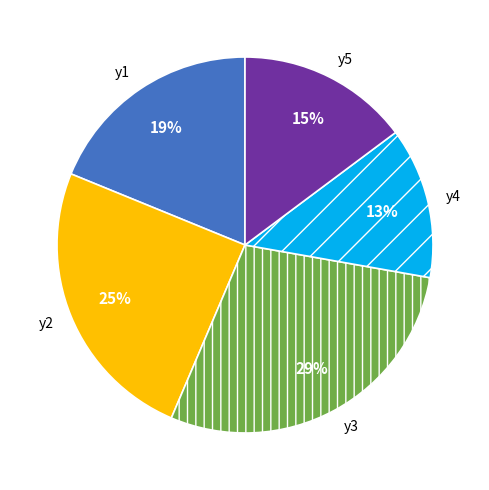

To the nearest percent, what percentage of the pie is y2?

25%